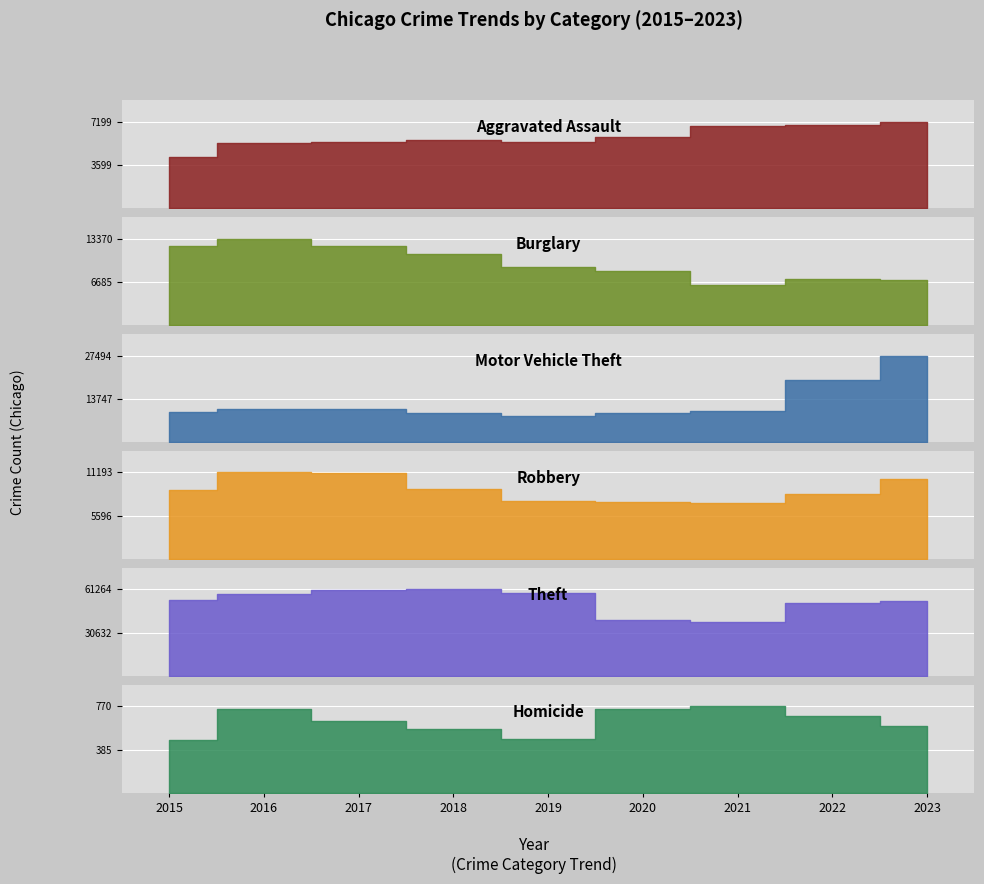

Between 2018 and 2022, which series saw the biggest shift?

Motor Vehicle Theft